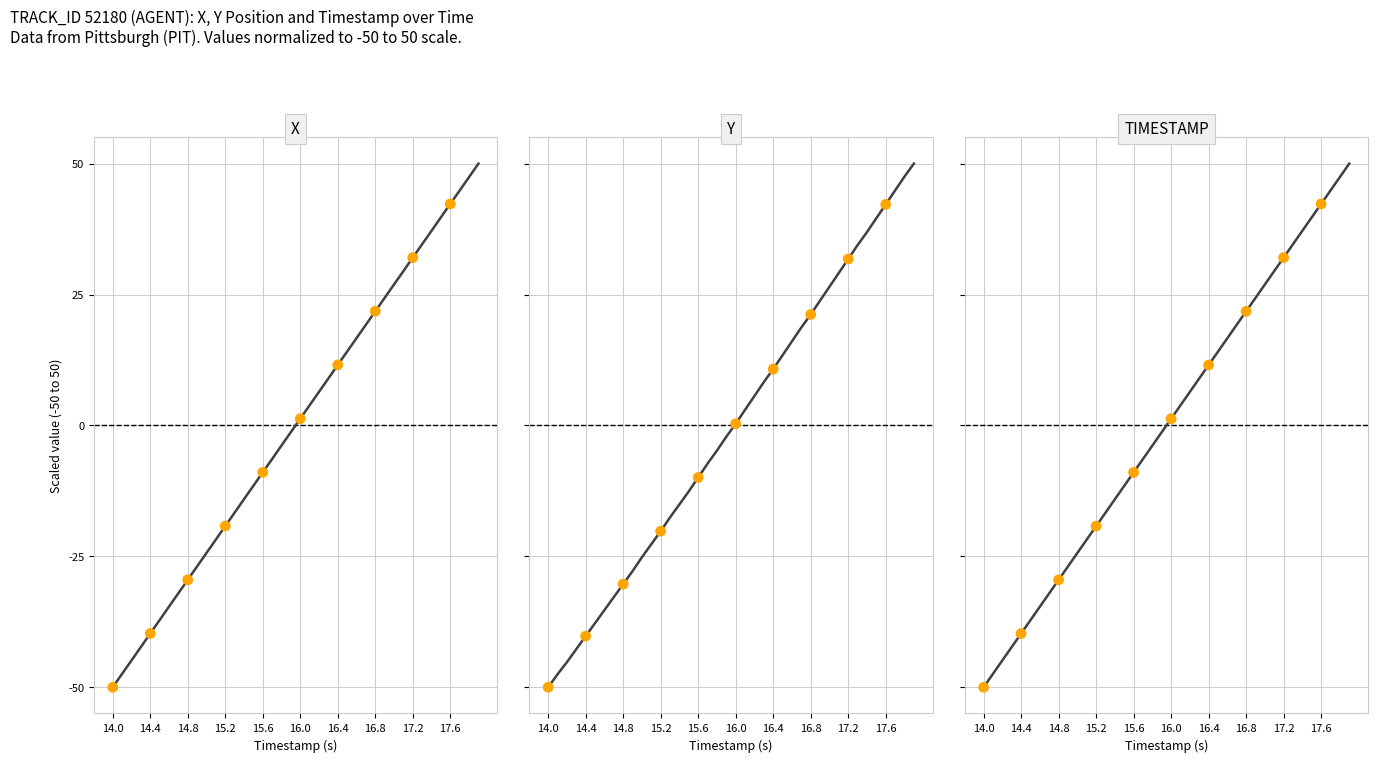

Is the value of Y at 16.2 greater than the value of X at 15.4?

Yes